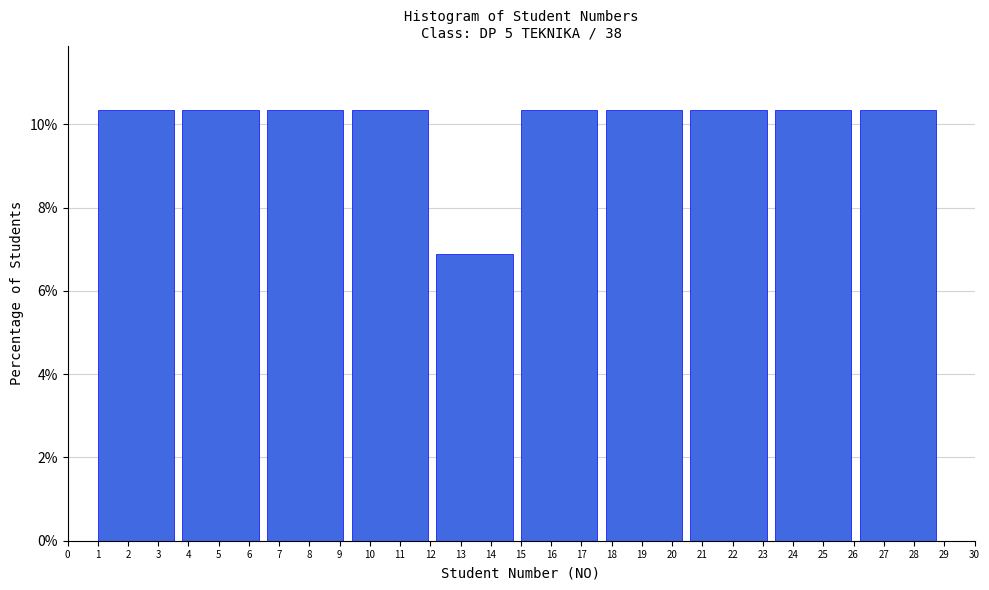

Reading left to right, list every bar in this chart as the range it spans on the x-axis followed by its height. The values are not printed on the chart, so give them approximately, as read against the axis.

1.0 to 3.8: 10.4
3.8 to 6.6: 10.4
6.6 to 9.4: 10.4
9.4 to 12.2: 10.4
12.2 to 15.0: 6.8
15.0 to 17.8: 10.4
17.8 to 20.6: 10.4
20.6 to 23.4: 10.4
23.4 to 26.2: 10.4
26.2 to 29.0: 10.4